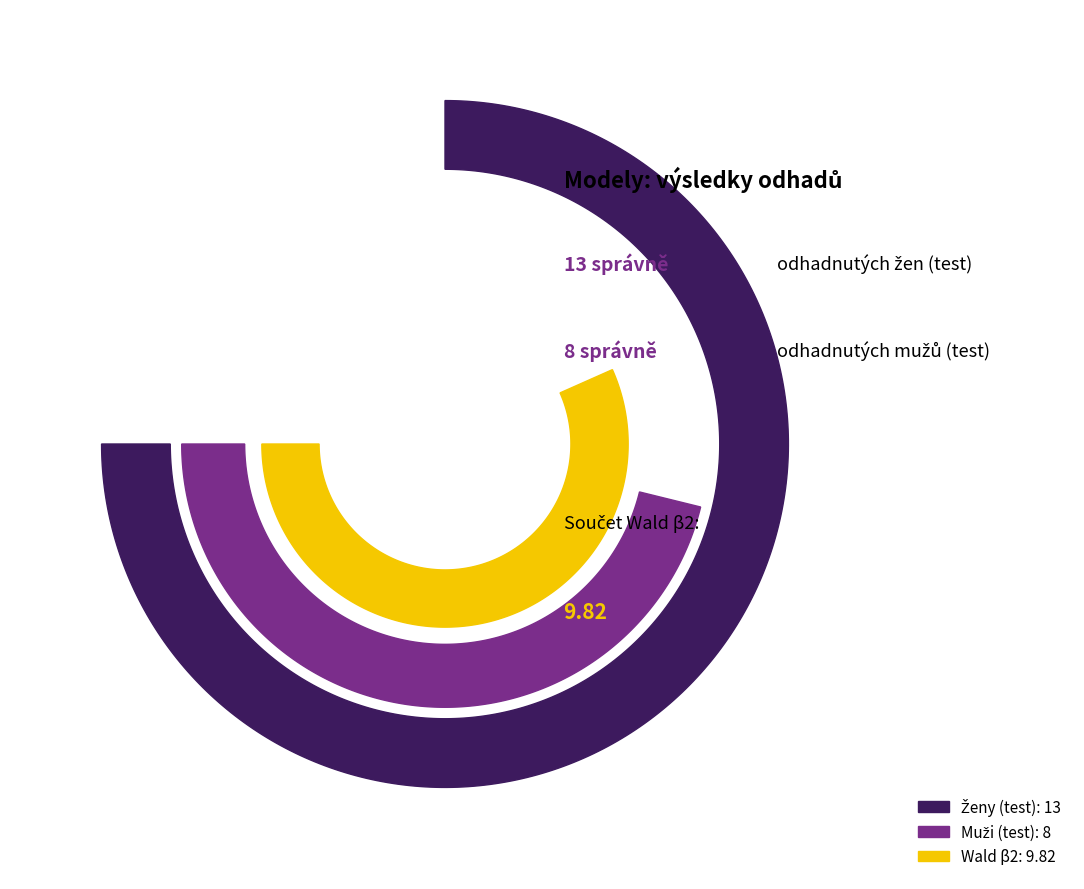

Which series has the largest range (max minus min)?

Počet správně odhadnutých žen (test)